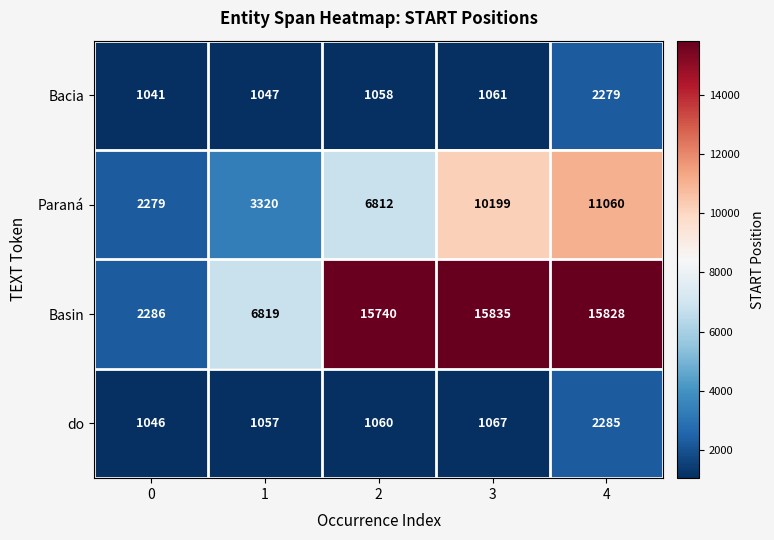

Reading left to right, extract all data points from this chart.

Bacia: 1041	1047	1058	1061	2279
Paraná: 2279	3320	6812	10199	11060
Basin: 2286	6819	15740	15835	15828
do: 1046	1057	1060	1067	2285